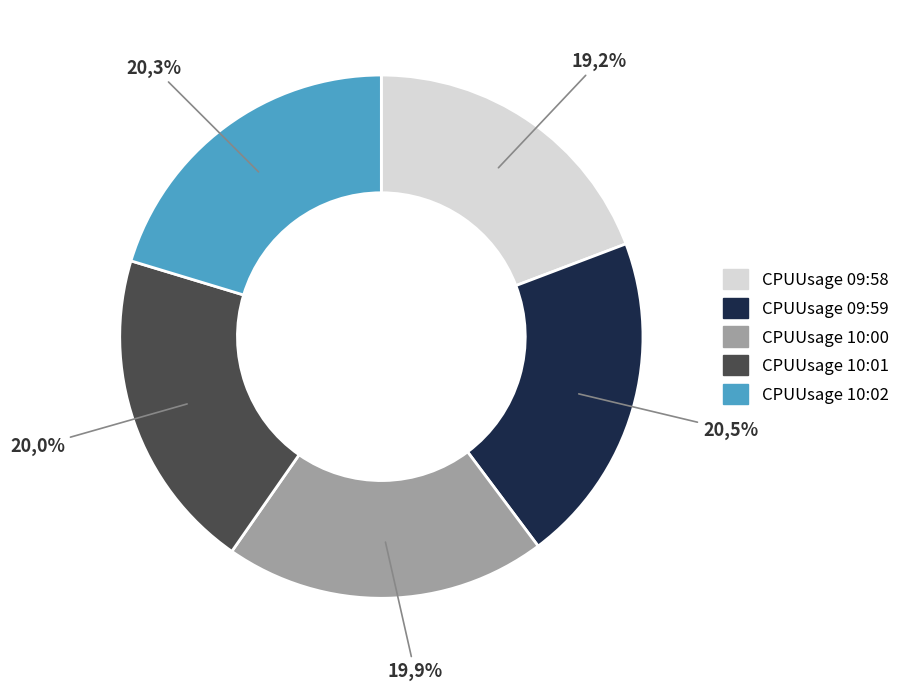

Is there any slice that represents more than half of the pie?

No